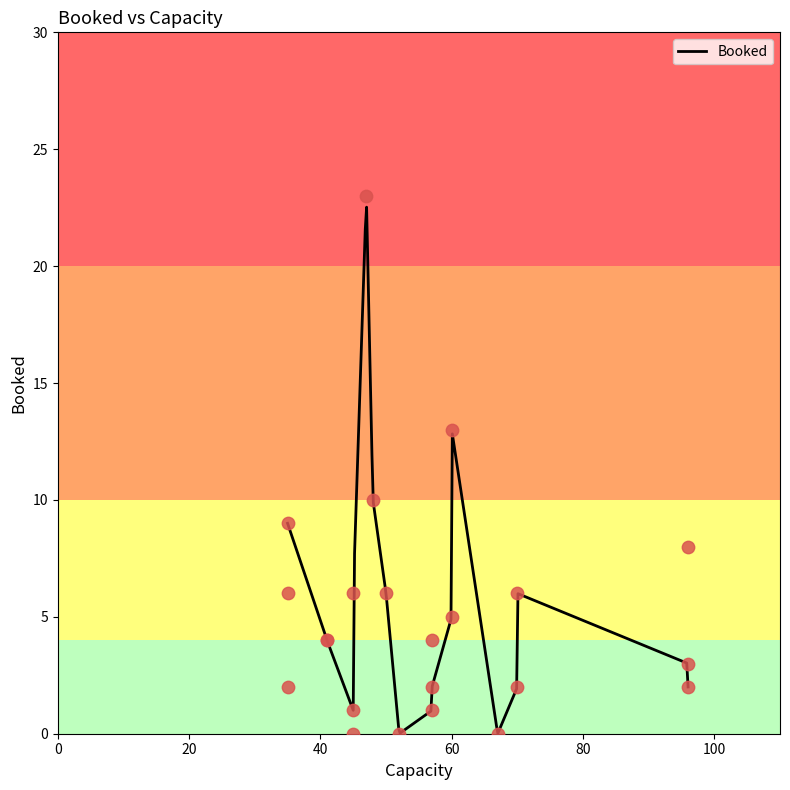

Which has a higher value, 57 or 96?

96